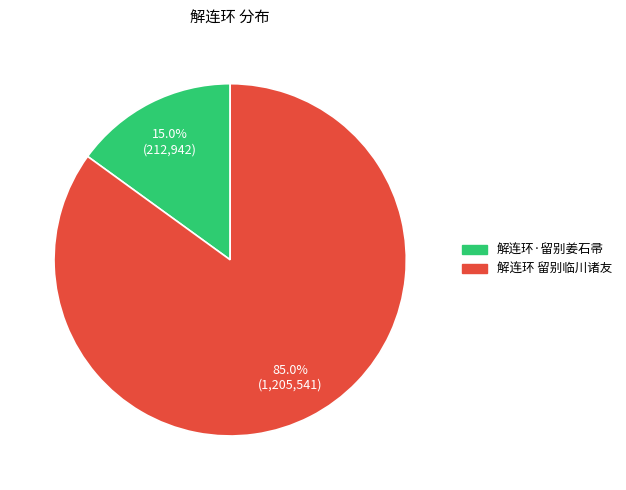

How much of the chart is everything except 解连环 留别临川诸友?

15.0%